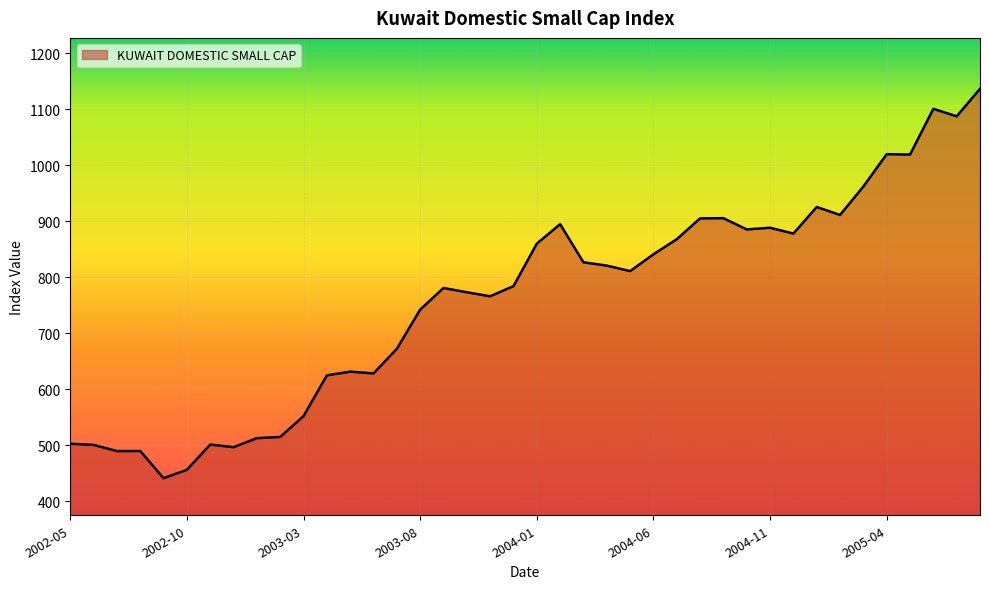

What is the greatest value displayed?

1136.2